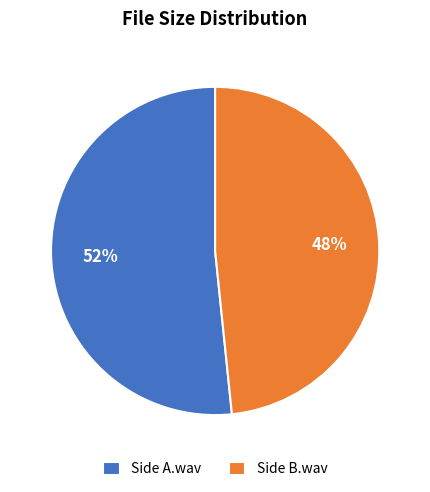

True or false: Side B.wav accounts for 56% of the total.

False